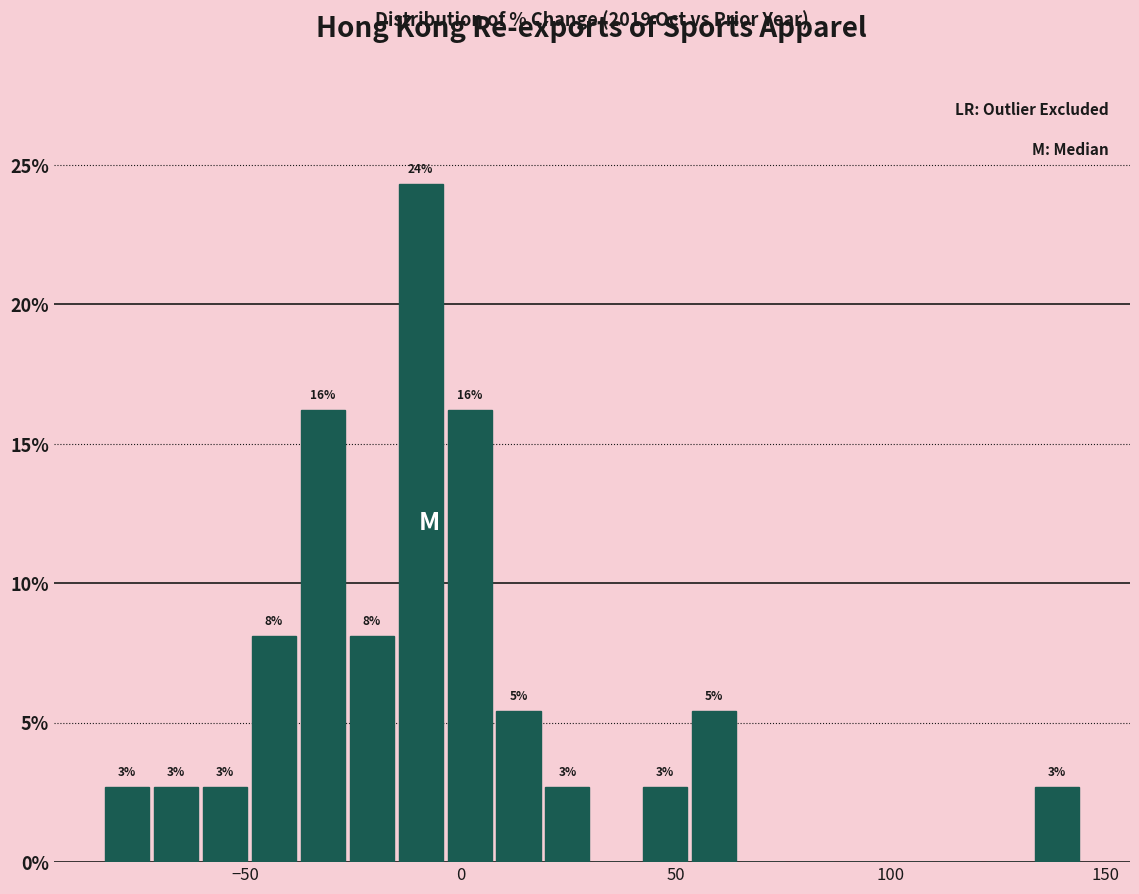

Read against the x-axis, roughly where is the centre of the tallest bar?

-10